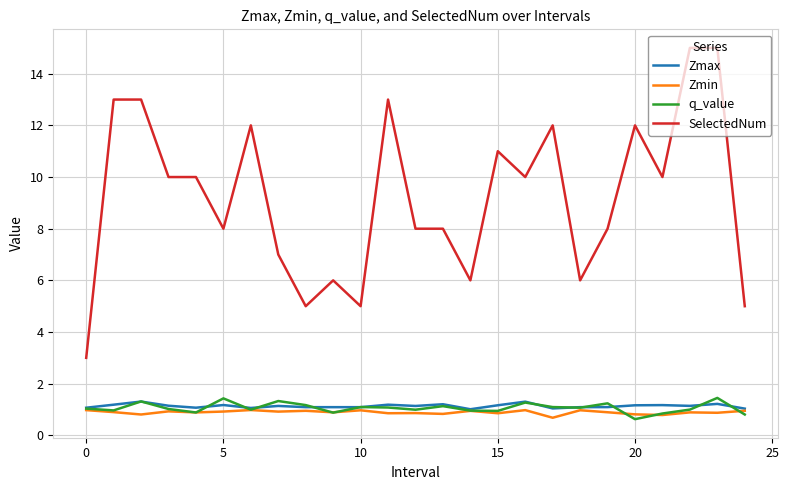

True or false: Zmin and SelectedNum cross at least once.

False